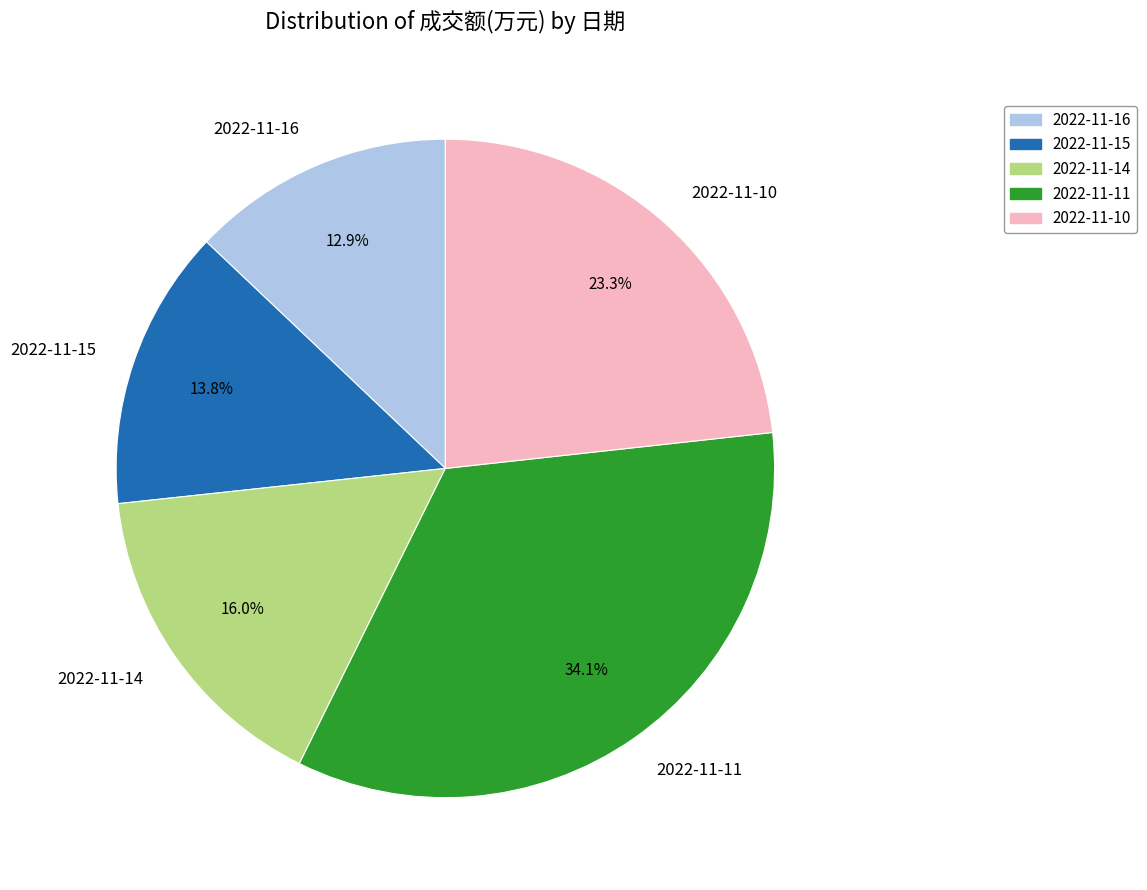

The 2022-11-15 slice represents 14% of the pie. True or false?

True